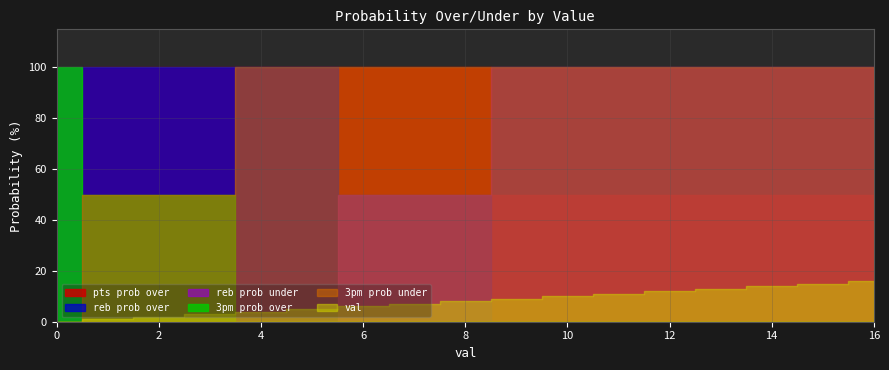

Which series ends up on top after the final intersection of pts prob over and reb prob under?

reb prob under